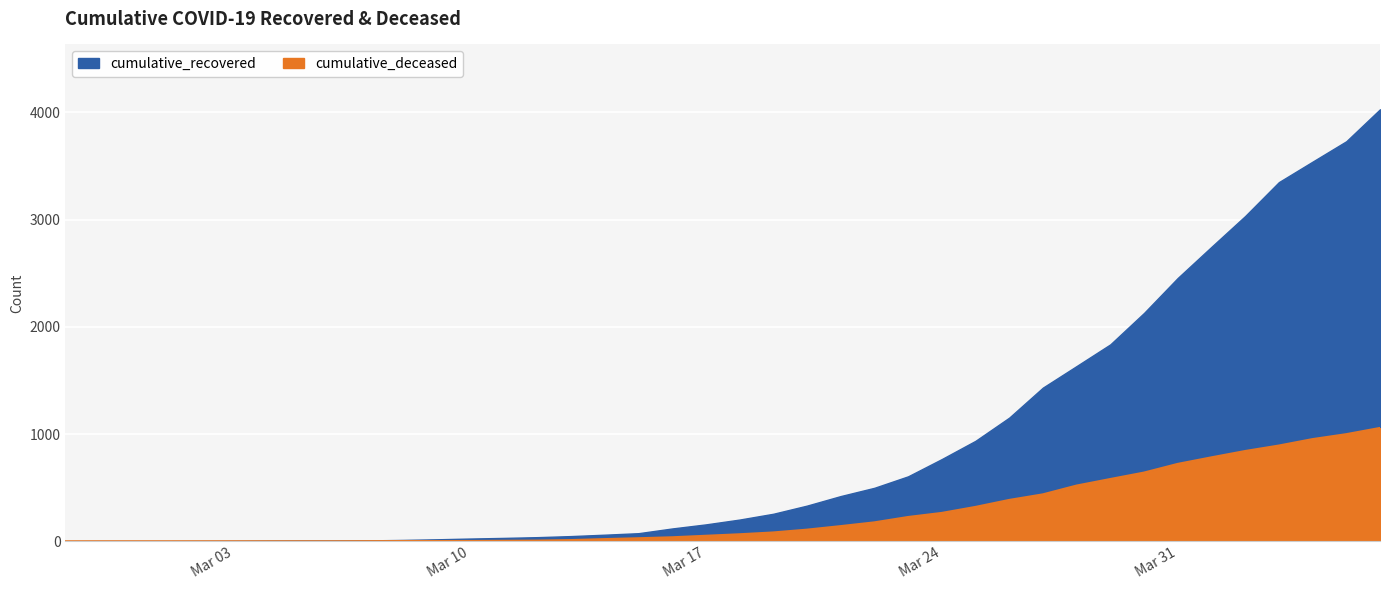

How many data points in cumulative_deceased are above 65?

19